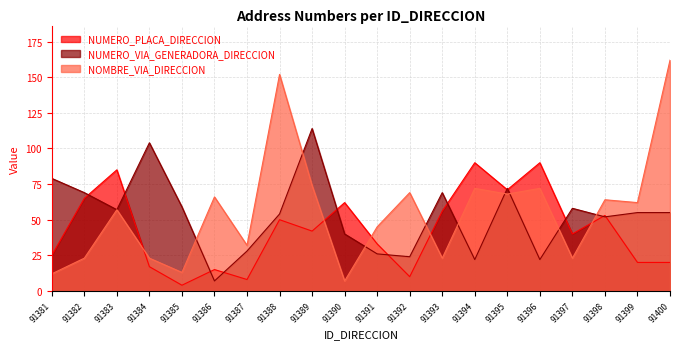

Which series changed the most between 91382 and 91390?

NUMERO_VIA_GENERADORA_DIRECCION